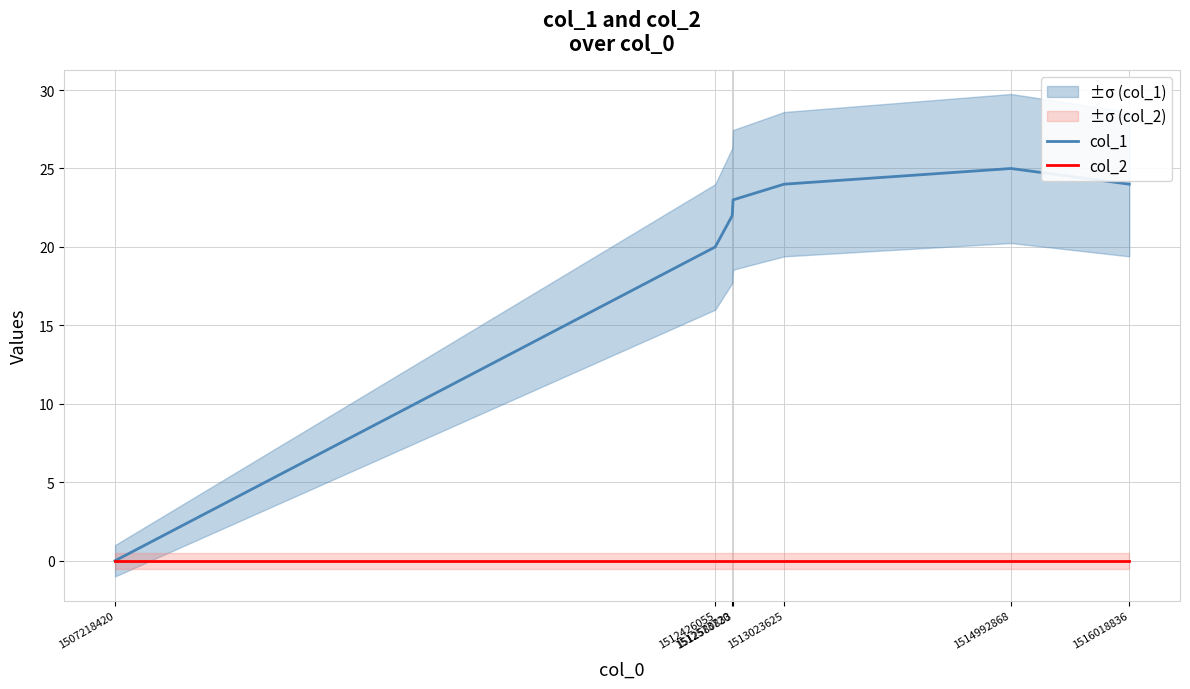

The col_2 series shows 0 at 1512426055. True or false?

True